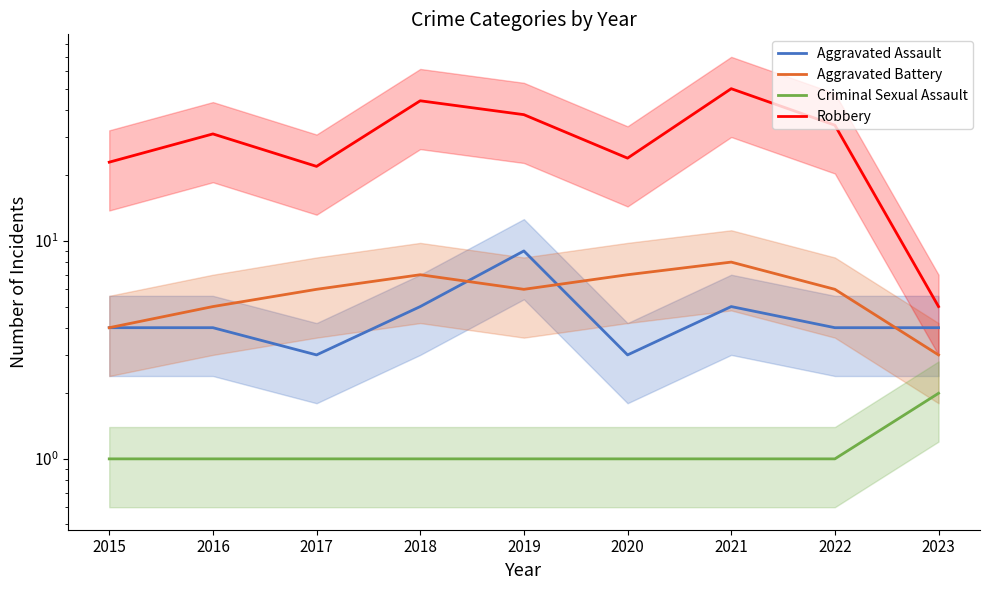

At which category does the chart reach its peak across all series?

2021